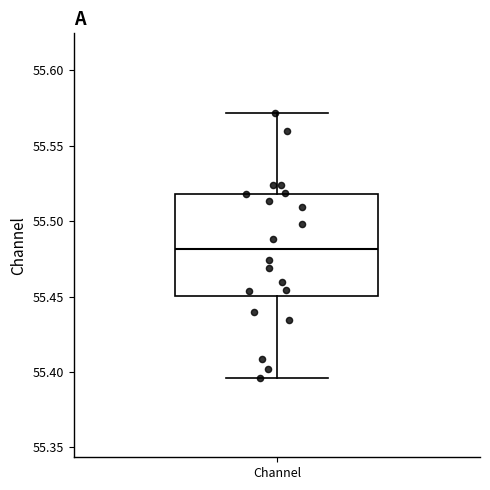

Where is the upper edge of the box for Channel on the y-axis? The values are not printed on the chart, so give them approximately, as read against the axis.

55.520